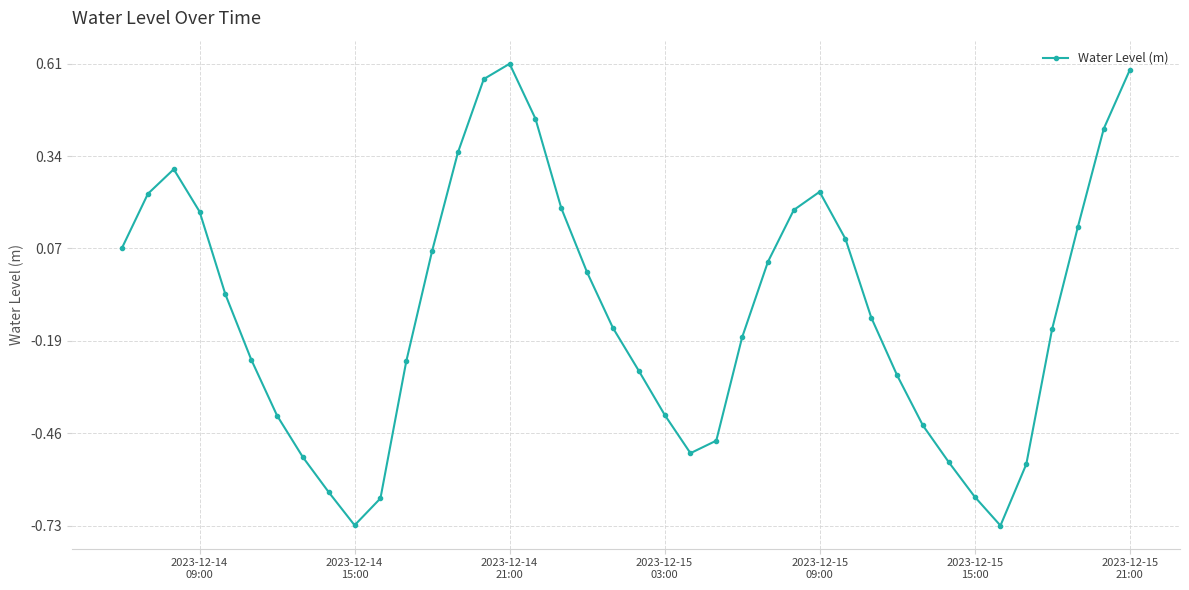

What is the difference between the maximum and second lowest values?

1.3